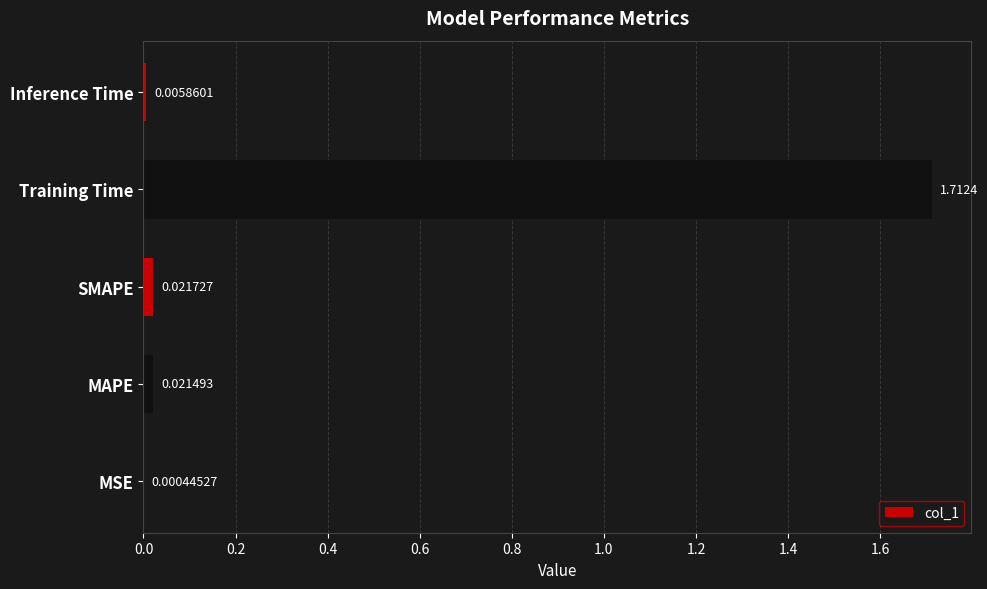

Where is the data nearest to the value 0?

MSE